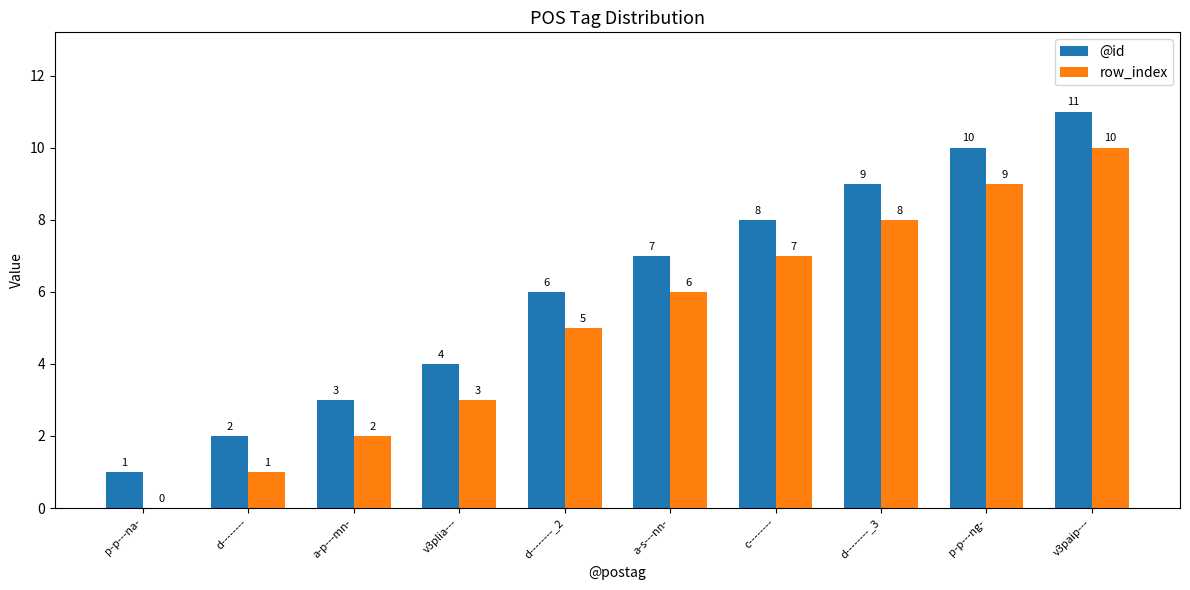

The value of @id at c-------- is 13. True or false?

False